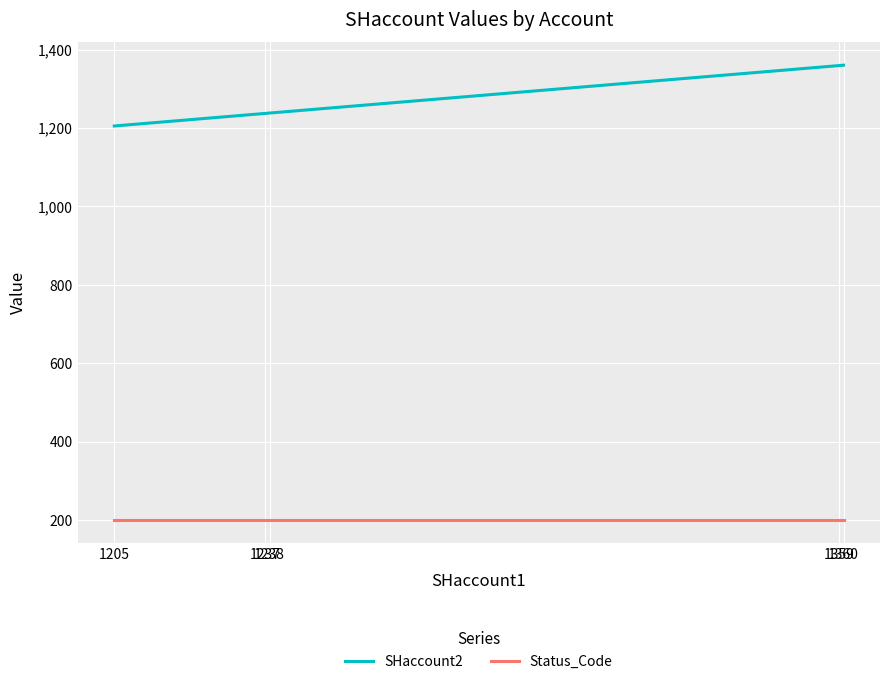

What is the smallest value displayed?

200